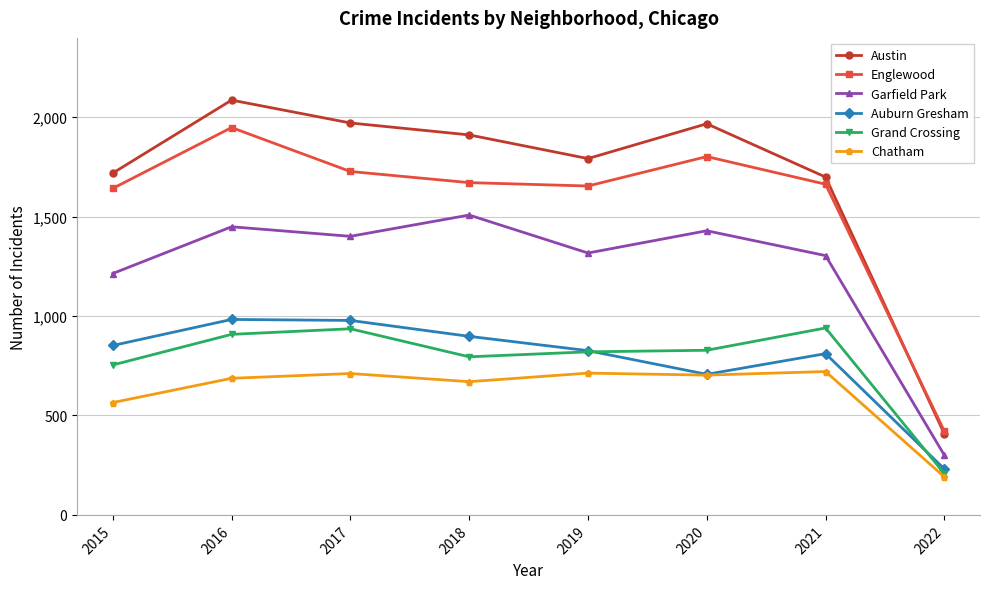

Which label corresponds to the largest value in the chart?

2016